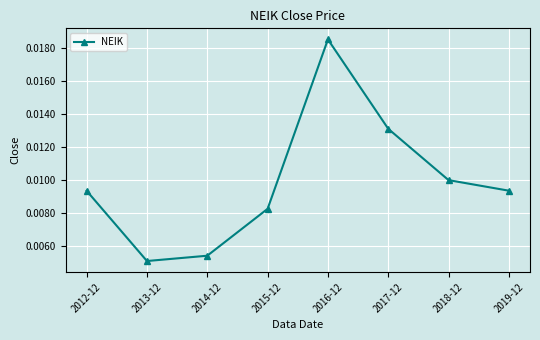

Does the chart have visible grid lines?

Yes